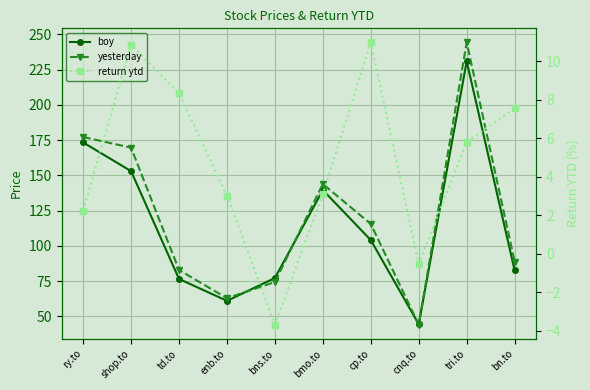

How many series are shown in this chart?

3